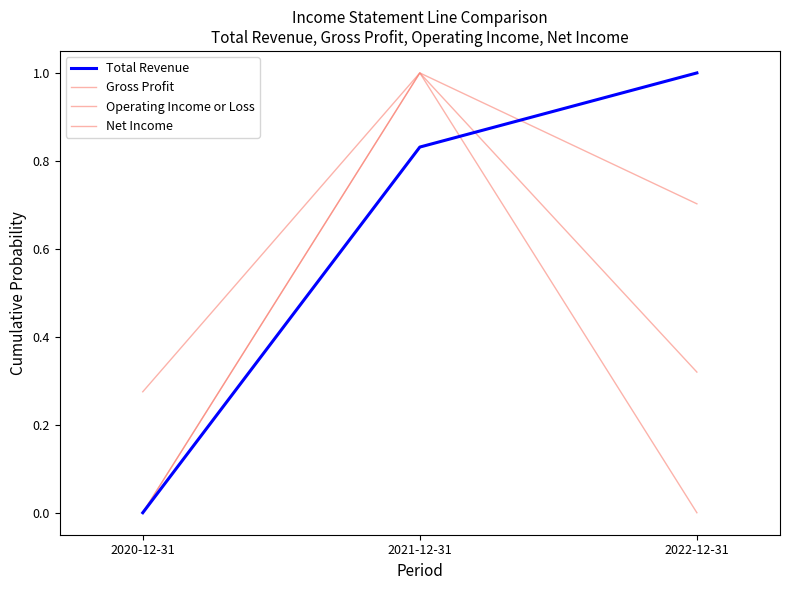

Does the chart display data point markers on the line(s)?

No